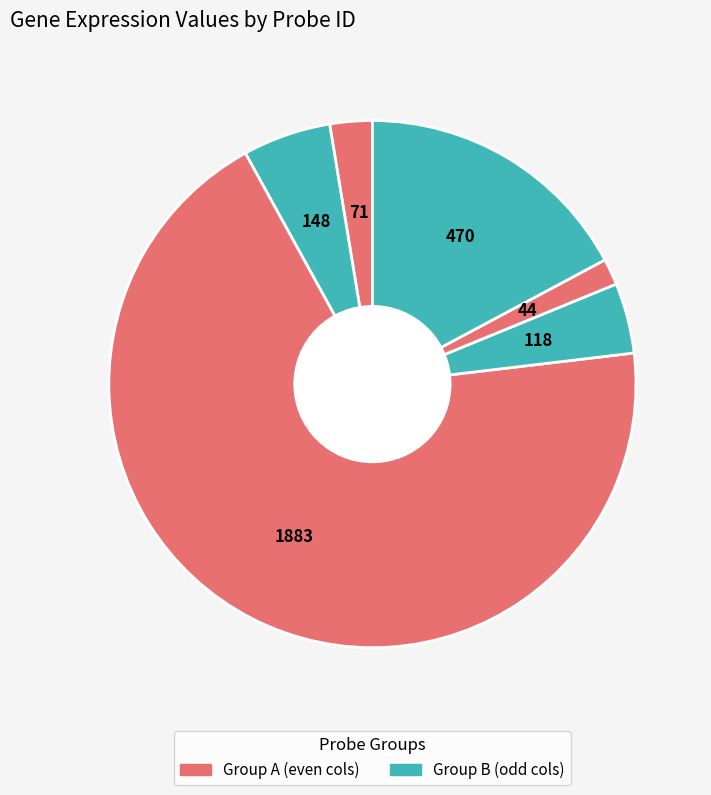

To the nearest percent, what is the average slice percentage?

17%